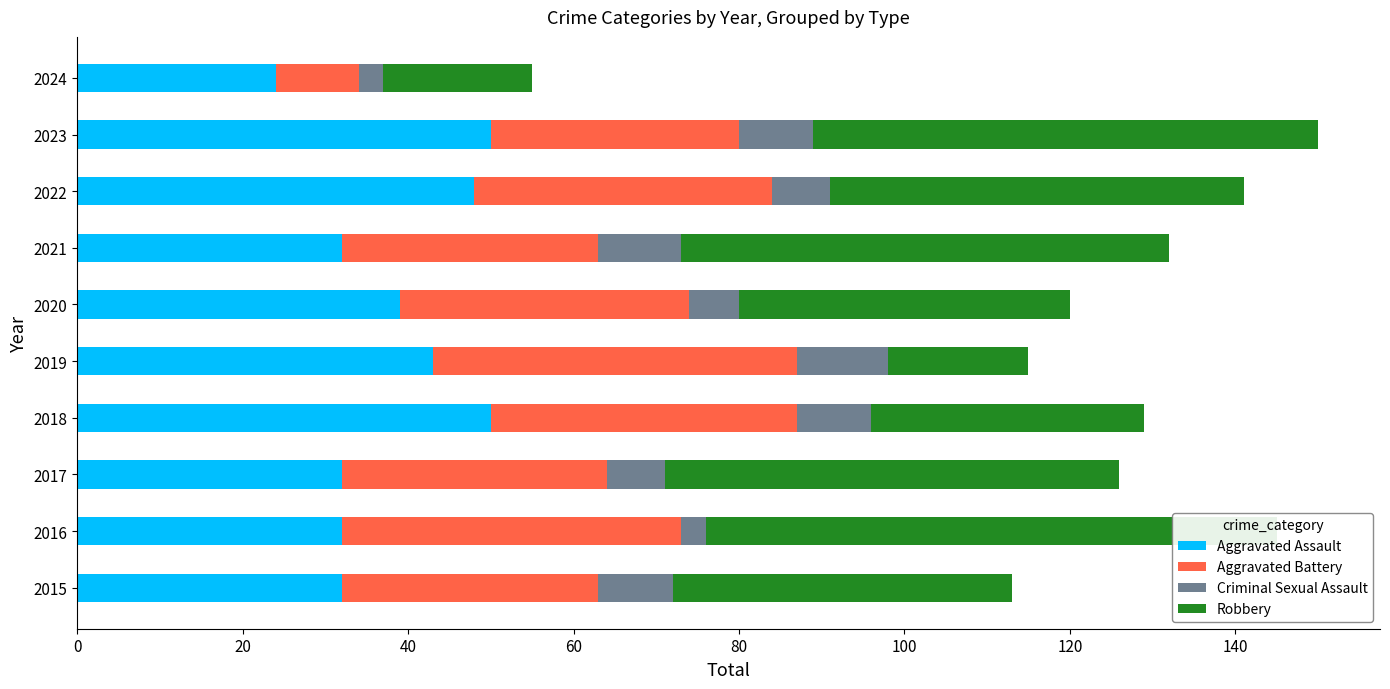

Rank the series by their maximum value, from lowest to highest.

Criminal Sexual Assault, Aggravated Battery, Aggravated Assault, Robbery